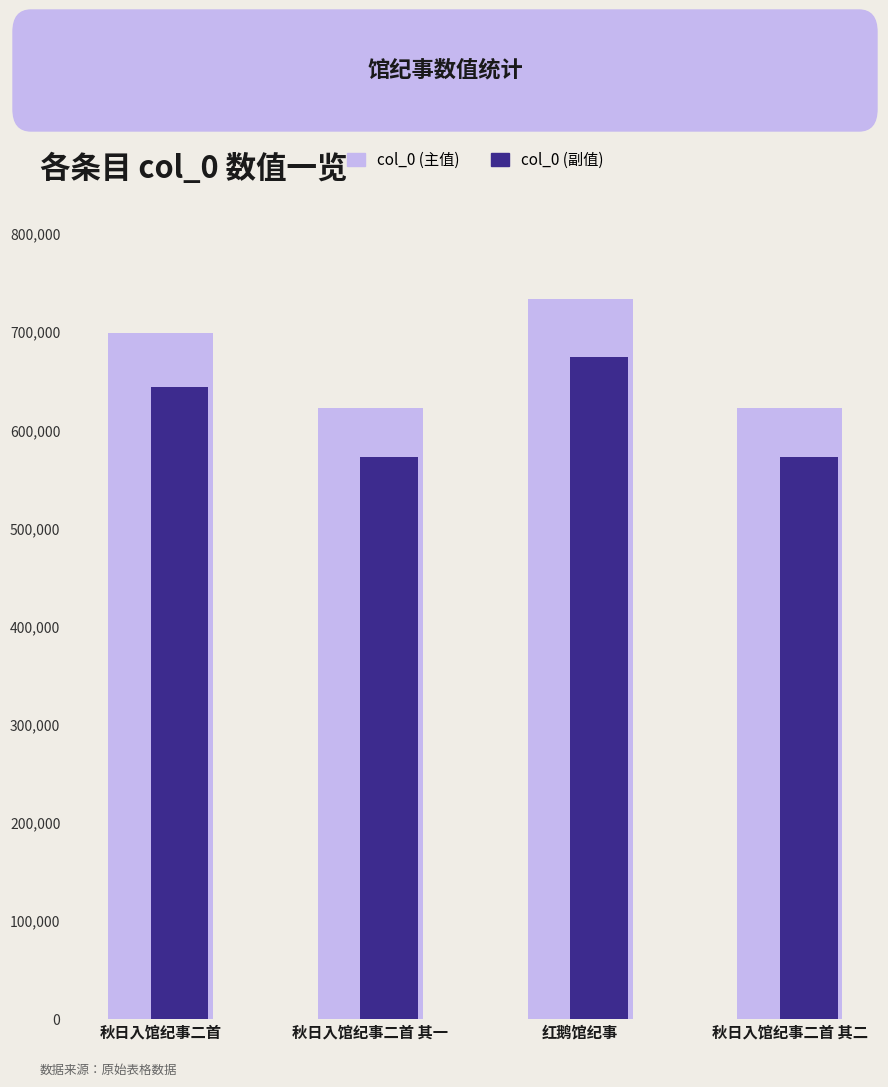

Approximately how many times larger is the value at 秋日入馆纪事二首 compared to 秋日入馆纪事二首 其一?

1.1